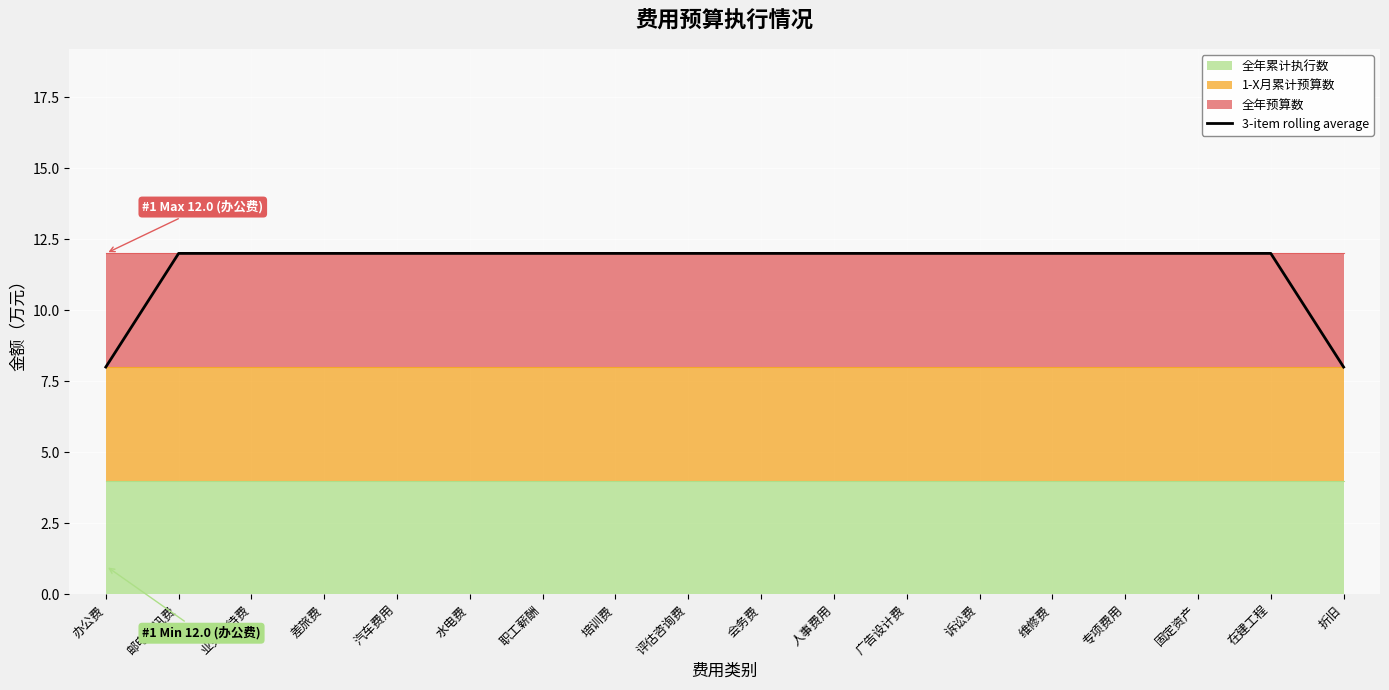

The value at 水电费 is 5. True or false?

False